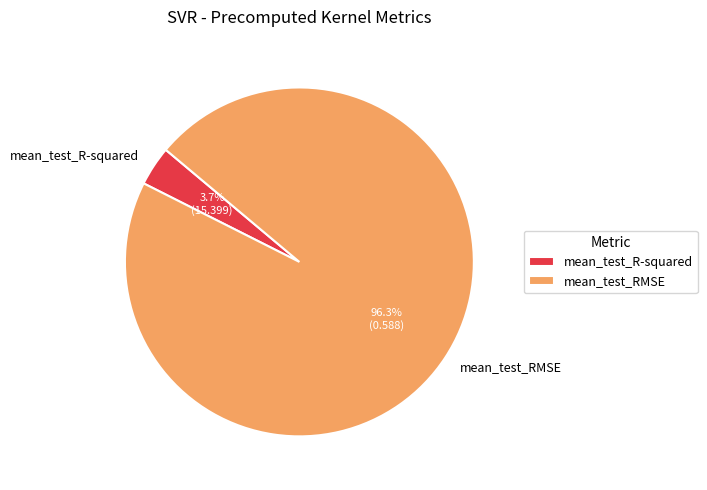

Which has a higher value, mean_test_RMSE or mean_test_R-squared?

mean_test_RMSE